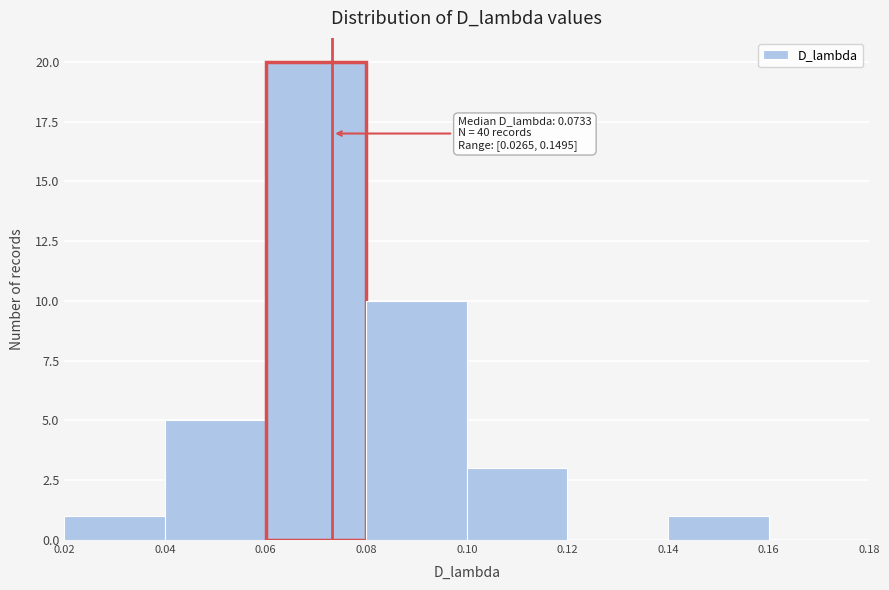

Over which range of the x-axis is the bar tallest?

0.06 to 0.08